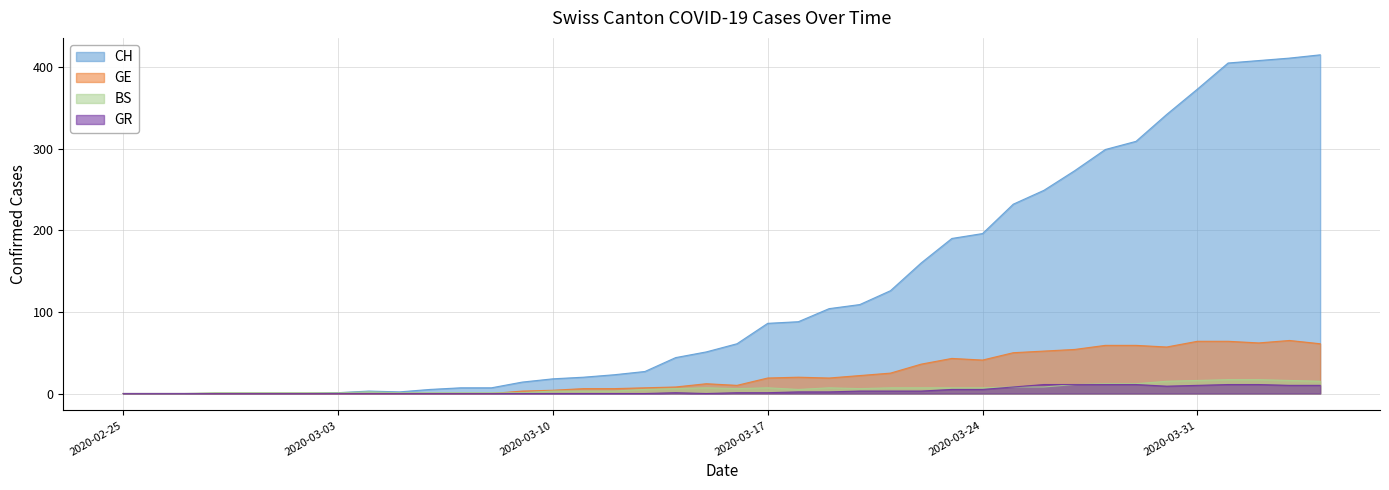

What position from the right is 2020-03-29?

7